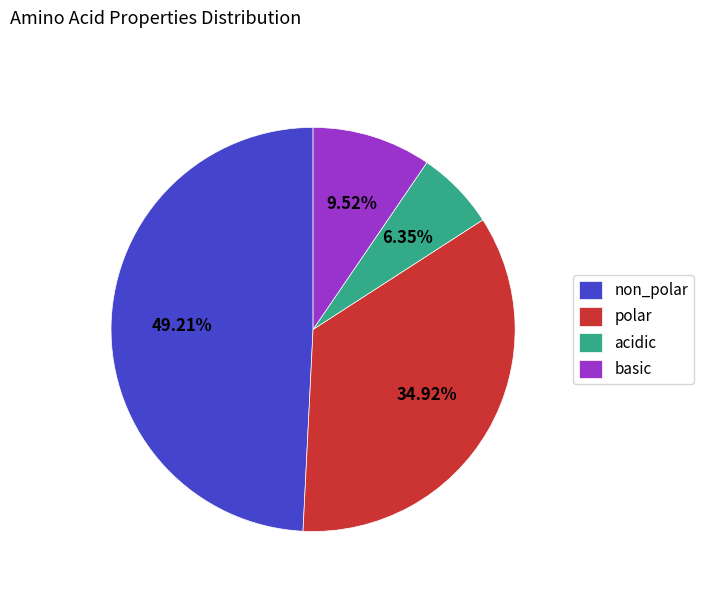

Count the number of slices in the pie.

4